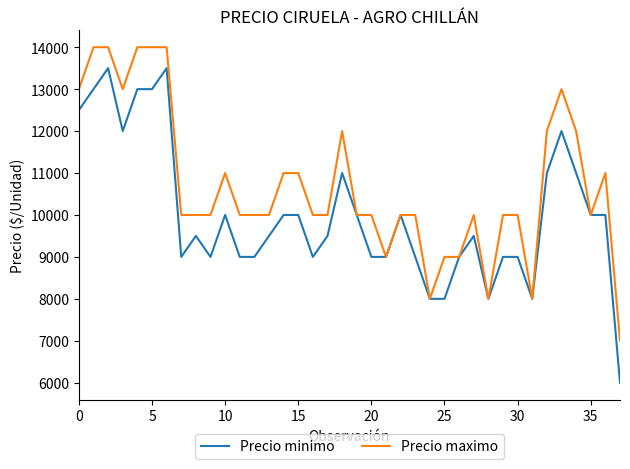

Does the chart display data point markers on the line(s)?

No